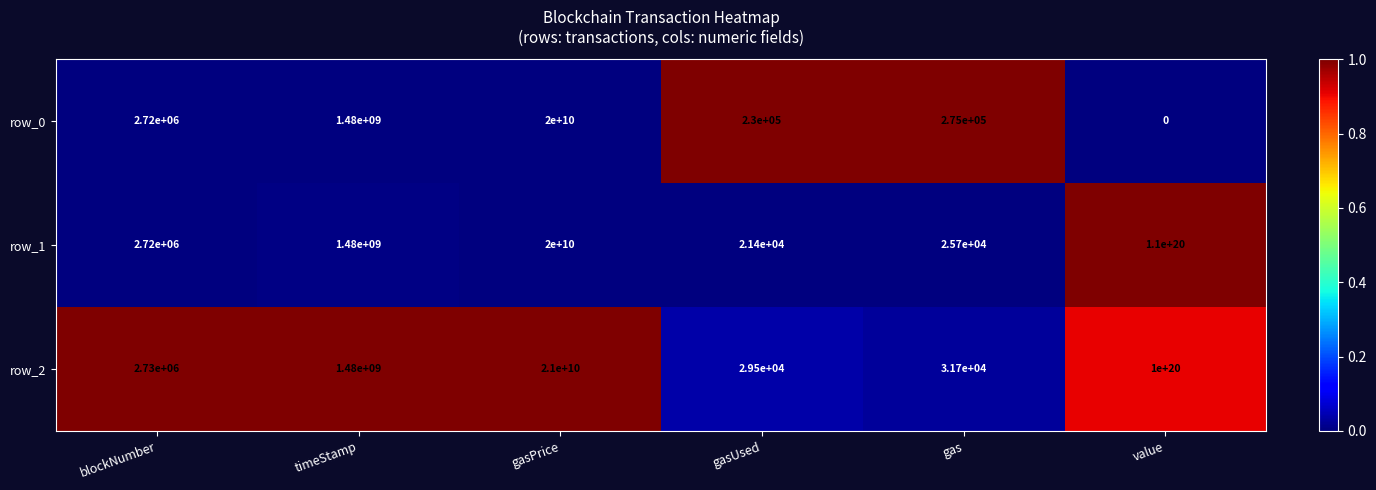

Where is row_0 nearest to the value 10000000000?

timeStamp